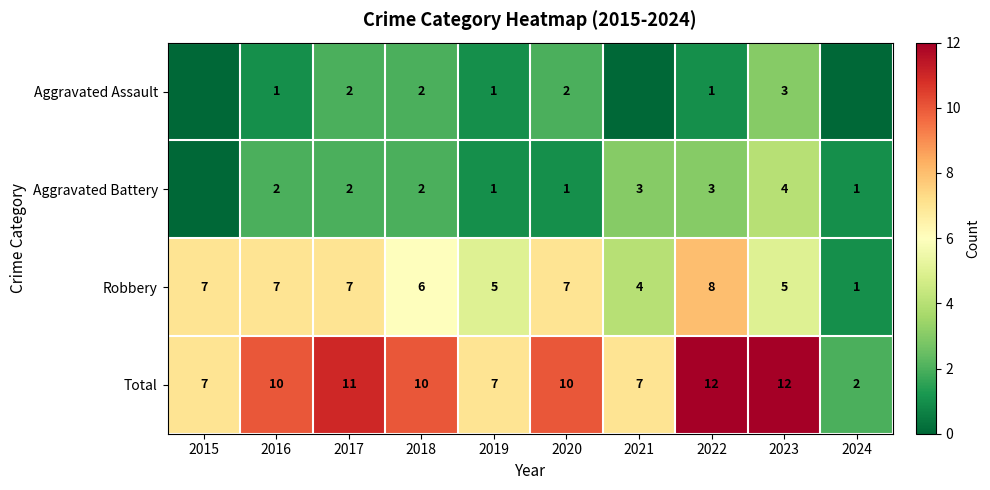

What is the highest value of the Robbery series?

8